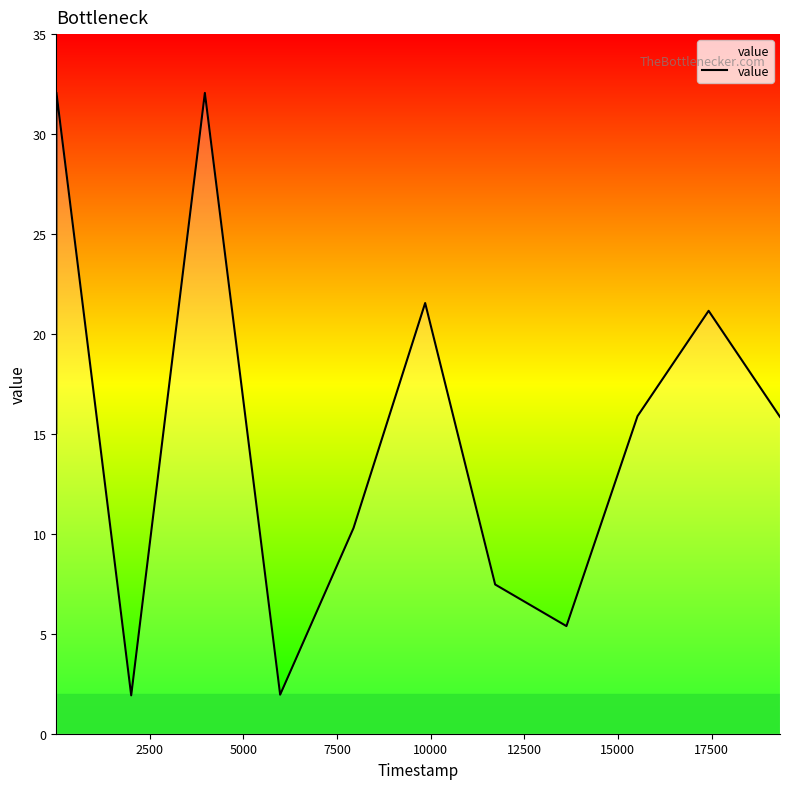

True or false: the data has more than 0 interior local peaks.

True